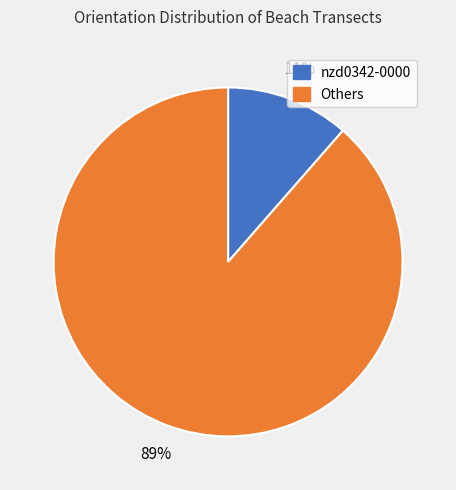

To the nearest percent, what is the average slice percentage?

50%